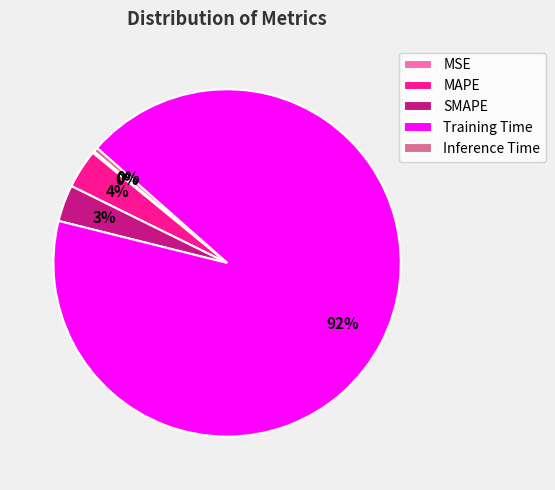

Which slice is the largest?

Training Time